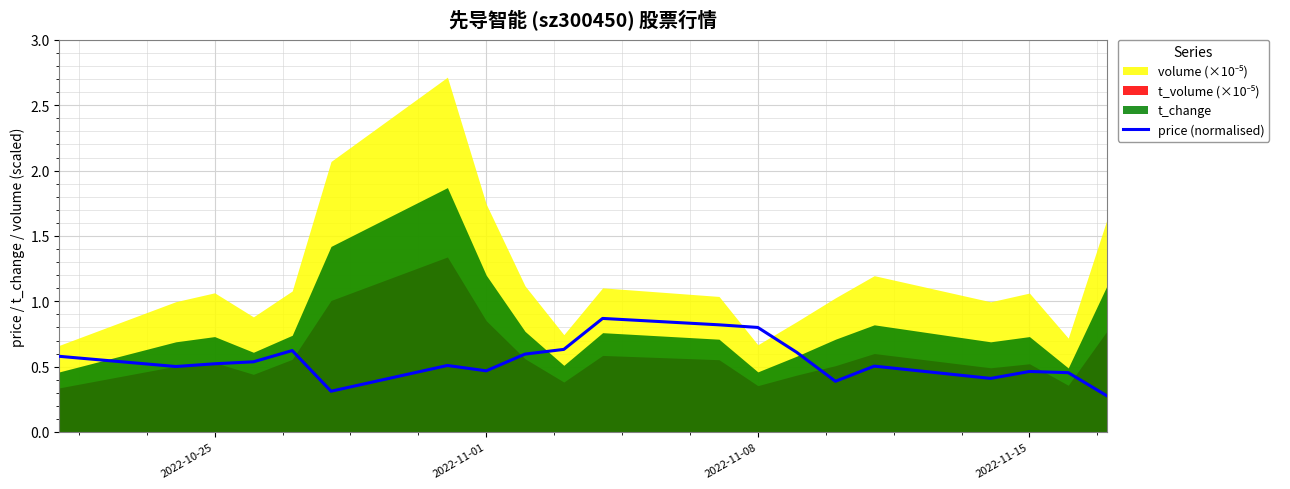

What is the lowest value of the price (normalised) series?

0.3